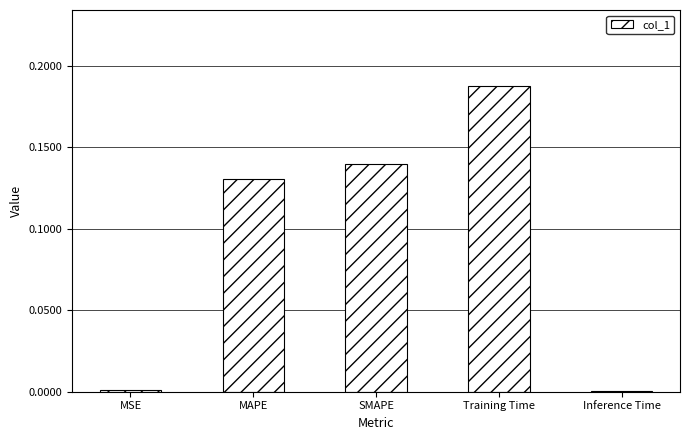

Is it true that the value at MSE is 0.0?

True